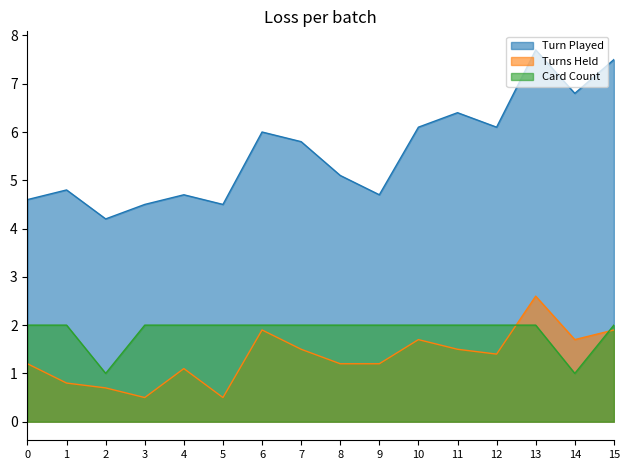

The value of Card Count at 3 is 0.8. True or false?

False